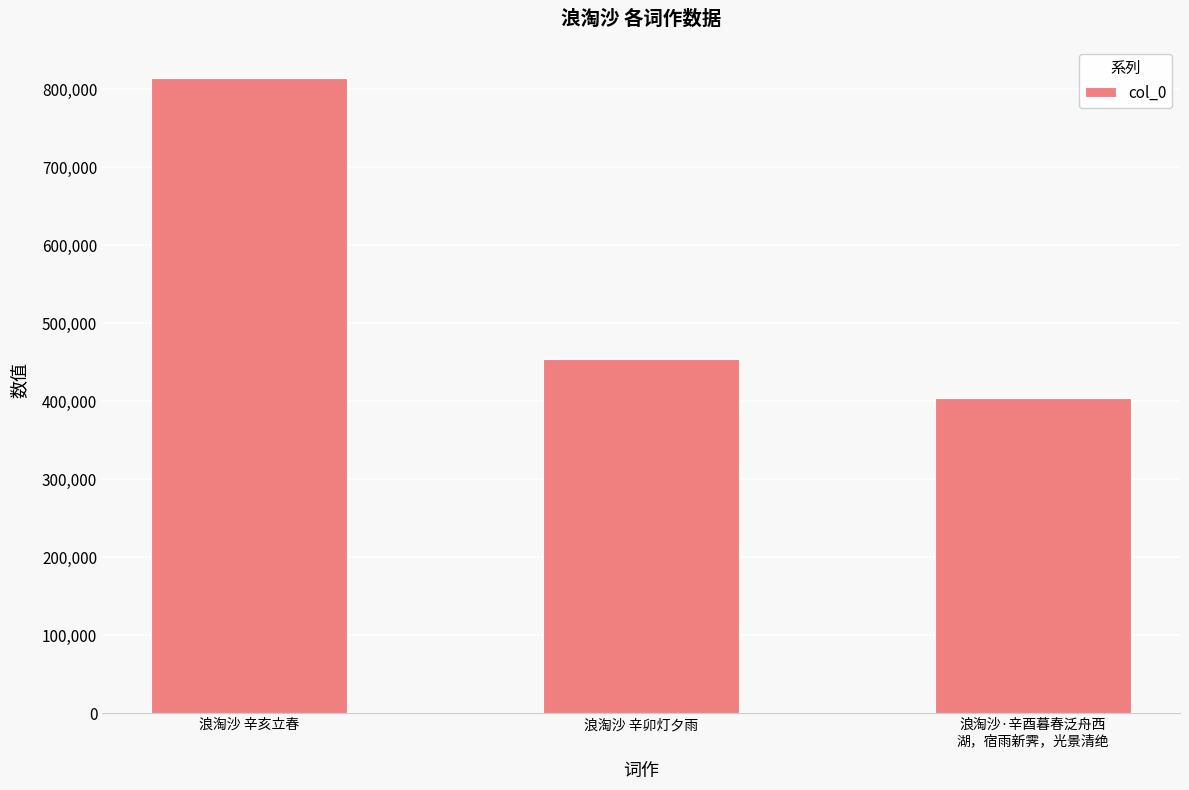

Reading left to right, transcribe all the data shown in this chart.

浪淘沙 辛亥立春=814863	浪淘沙 辛卯灯夕雨=453934	浪淘沙·辛酉暮春泛舟西
湖，宿雨新霁，光景清绝=404682